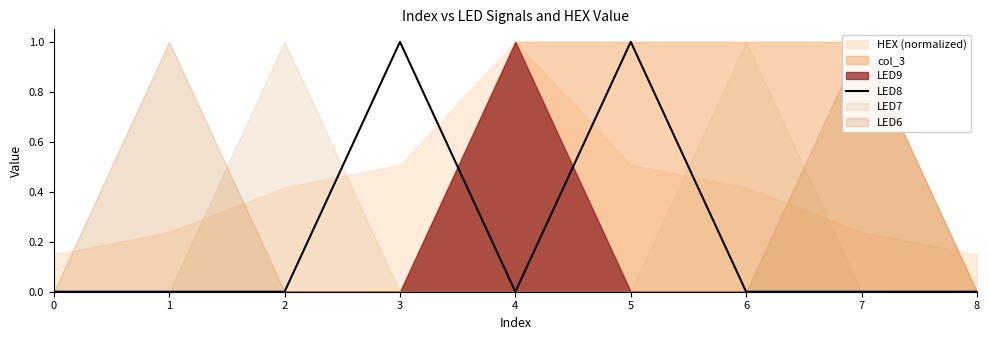

What is the difference between the second highest and second lowest values?

1